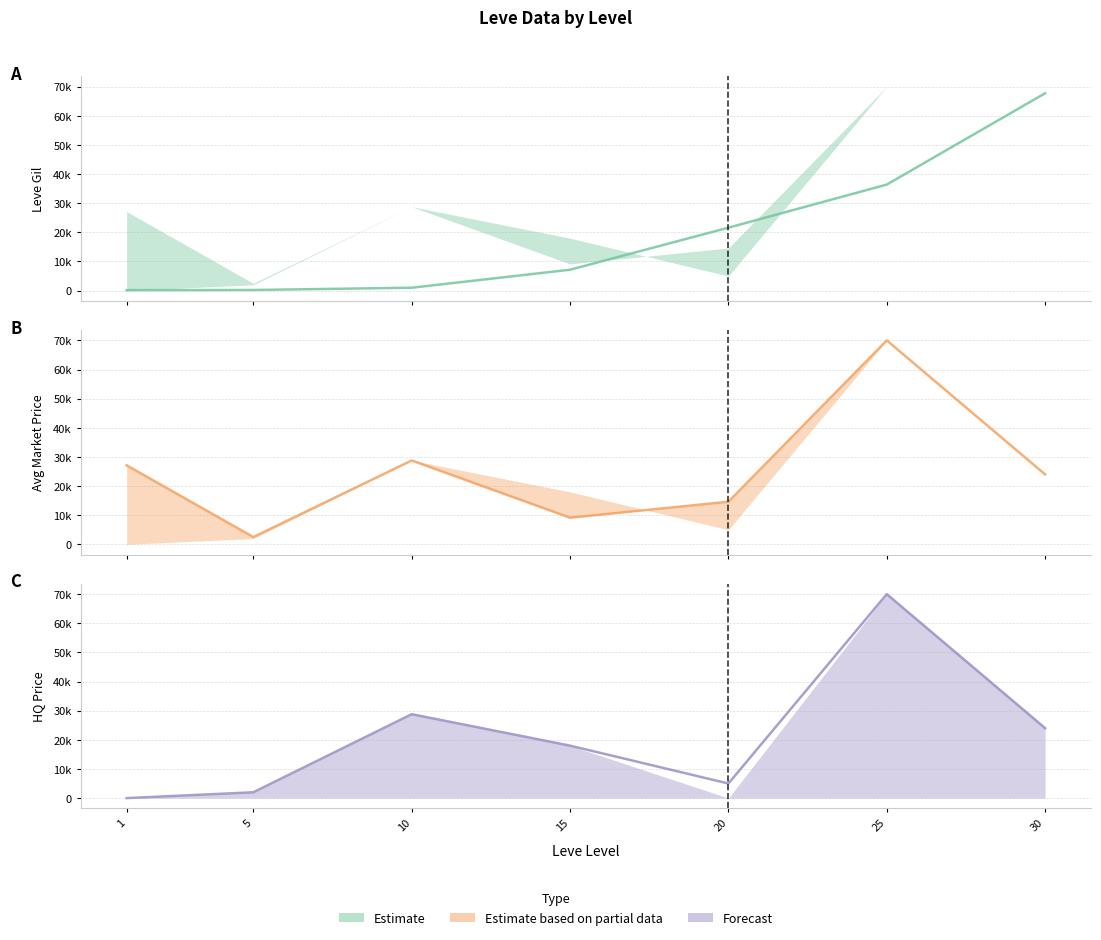

How many series are shown in this chart?

3